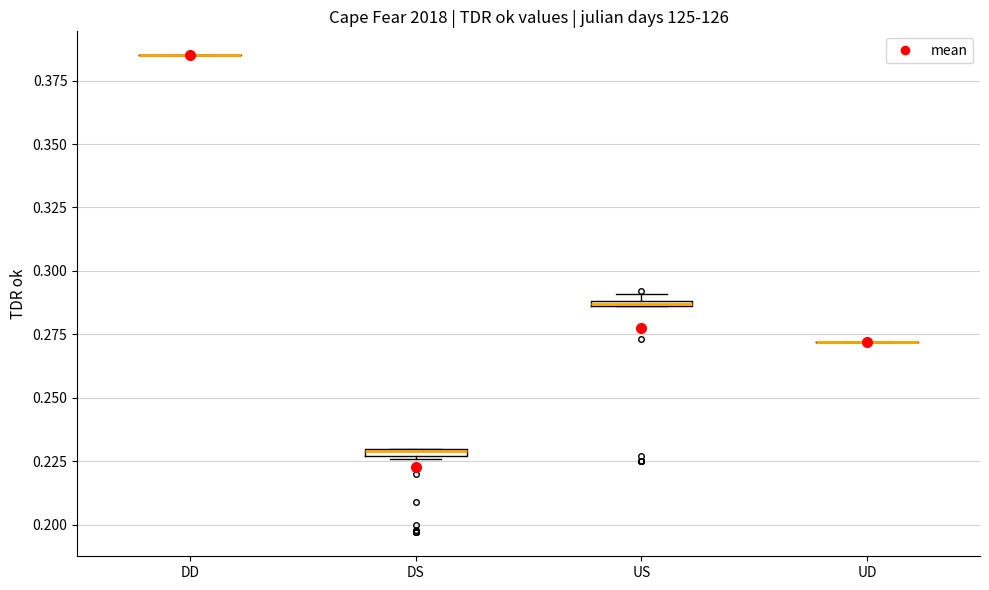

Where is the upper edge of the box for US on the y-axis? The values are not printed on the chart, so give them approximately, as read against the axis.

0.290